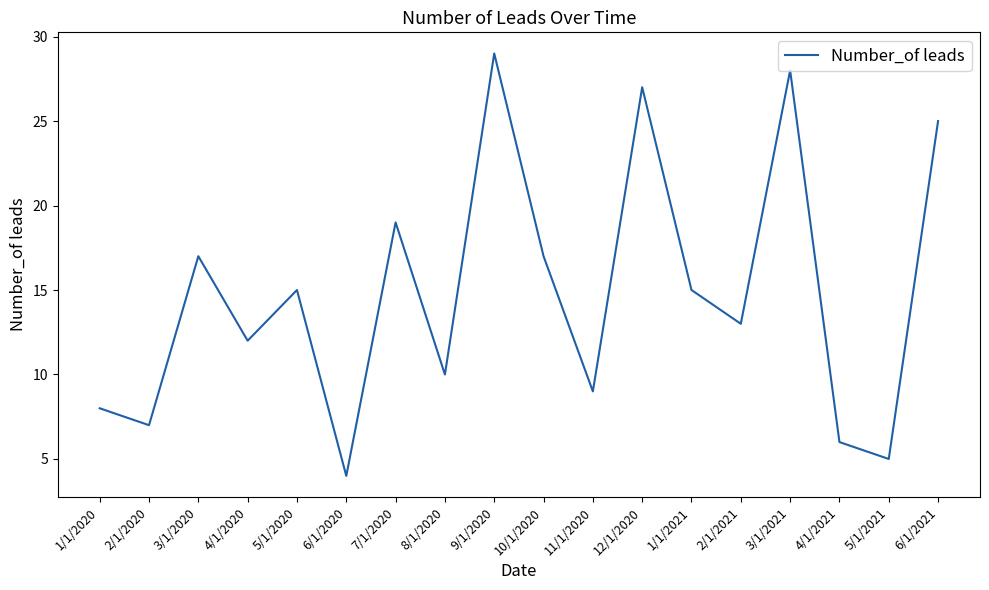

Which category has the lowest value across all series?

6/1/2020